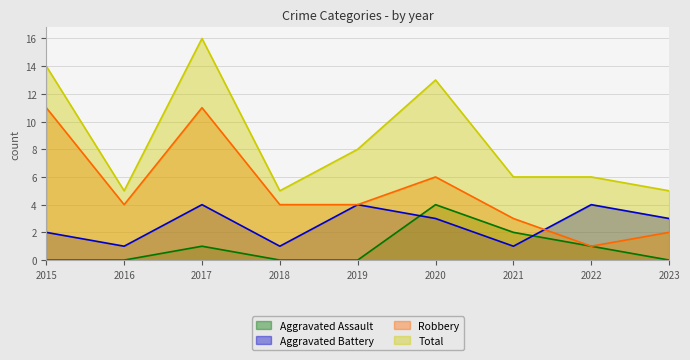

Where do Aggravated Assault and Aggravated Battery first cross each other?

2019 and 2020